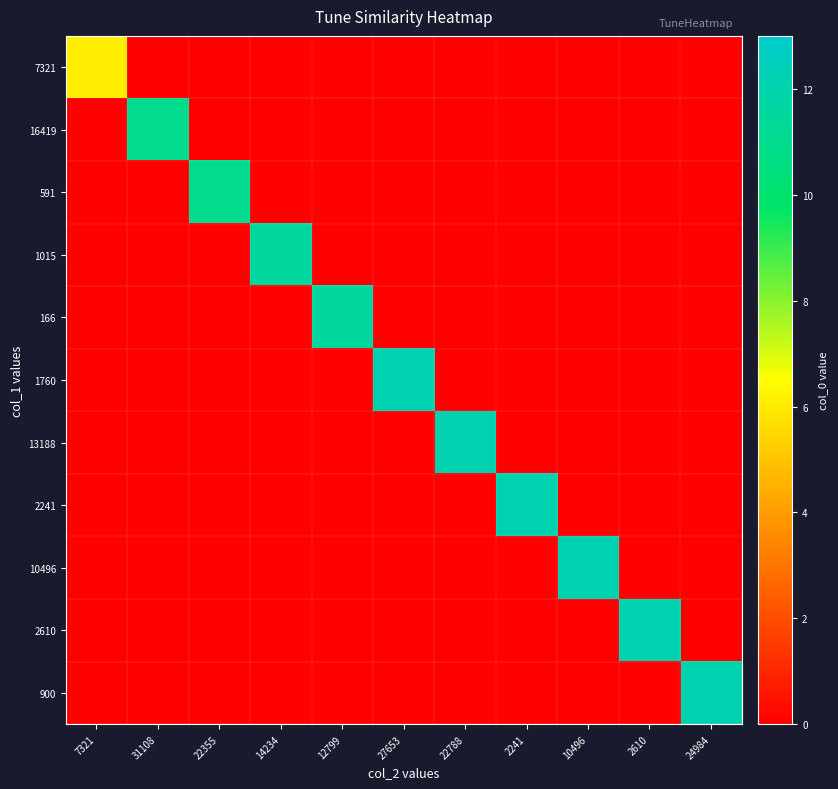

Reading left to right, transcribe all the data shown in this chart.

7321: 7321=6.1	31108=0.0	22355=0.0	14234=0.0	12799=0.0	27653=0.0	22788=0.0	2241=0.0	10496=0.0	2610=0.0	24984=0.0
16419: 7321=0.0	31108=11.0	22355=0.0	14234=0.0	12799=0.0	27653=0.0	22788=0.0	2241=0.0	10496=0.0	2610=0.0	24984=0.0
591: 7321=0.0	31108=0.0	22355=11.0	14234=0.0	12799=0.0	27653=0.0	22788=0.0	2241=0.0	10496=0.0	2610=0.0	24984=0.0
1015: 7321=0.0	31108=0.0	22355=0.0	14234=11.6	12799=0.0	27653=0.0	22788=0.0	2241=0.0	10496=0.0	2610=0.0	24984=0.0
166: 7321=0.0	31108=0.0	22355=0.0	14234=0.0	12799=11.6	27653=0.0	22788=0.0	2241=0.0	10496=0.0	2610=0.0	24984=0.0
1760: 7321=0.0	31108=0.0	22355=0.0	14234=0.0	12799=0.0	27653=12.1	22788=0.0	2241=0.0	10496=0.0	2610=0.0	24984=0.0
13188: 7321=0.0	31108=0.0	22355=0.0	14234=0.0	12799=0.0	27653=0.0	22788=12.1	2241=0.0	10496=0.0	2610=0.0	24984=0.0
2241: 7321=0.0	31108=0.0	22355=0.0	14234=0.0	12799=0.0	27653=0.0	22788=0.0	2241=12.1	10496=0.0	2610=0.0	24984=0.0
10496: 7321=0.0	31108=0.0	22355=0.0	14234=0.0	12799=0.0	27653=0.0	22788=0.0	2241=0.0	10496=12.1	2610=0.0	24984=0.0
2610: 7321=0.0	31108=0.0	22355=0.0	14234=0.0	12799=0.0	27653=0.0	22788=0.0	2241=0.0	10496=0.0	2610=12.1	24984=0.0
900: 7321=0.0	31108=0.0	22355=0.0	14234=0.0	12799=0.0	27653=0.0	22788=0.0	2241=0.0	10496=0.0	2610=0.0	24984=12.1